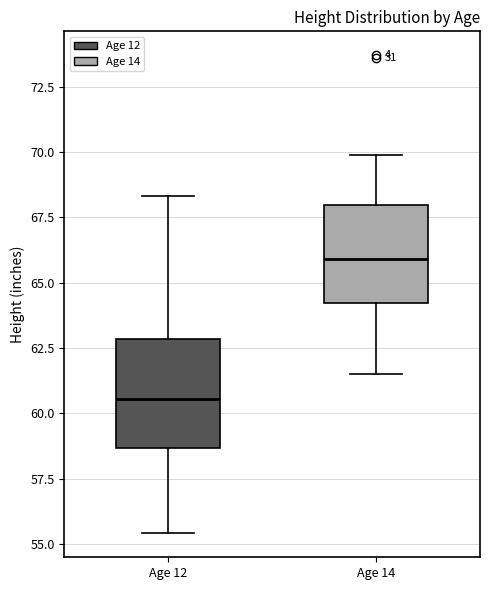

Reading left to right, transcribe this box plot: for each box, give where its median line is, the range the box spans, and where its two whiskers end, as read against the y-axis. The values are not printed on the chart, so give them approximately, as read against the axis.

Age 12: median 60.5, box 58.5 to 63.0, whiskers 55.5 to 68.5
Age 14: median 66.0, box 64.0 to 68.0, whiskers 61.5 to 70.0